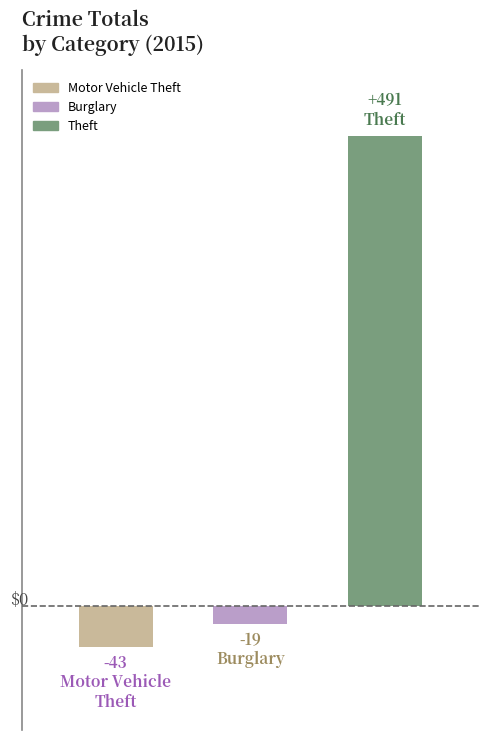

True or false: Motor Vehicle Theft has a value of 58 at 2023.

False